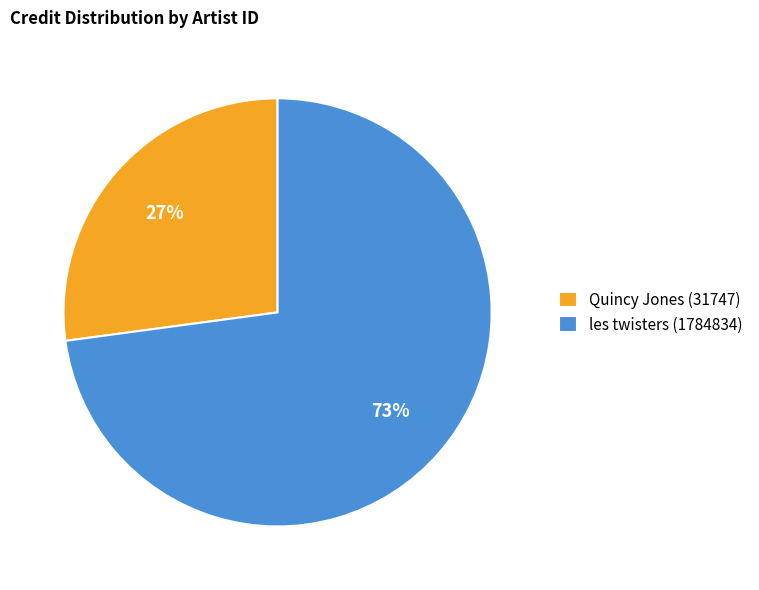

Which category has the smallest portion of the pie?

Quincy Jones (31747)